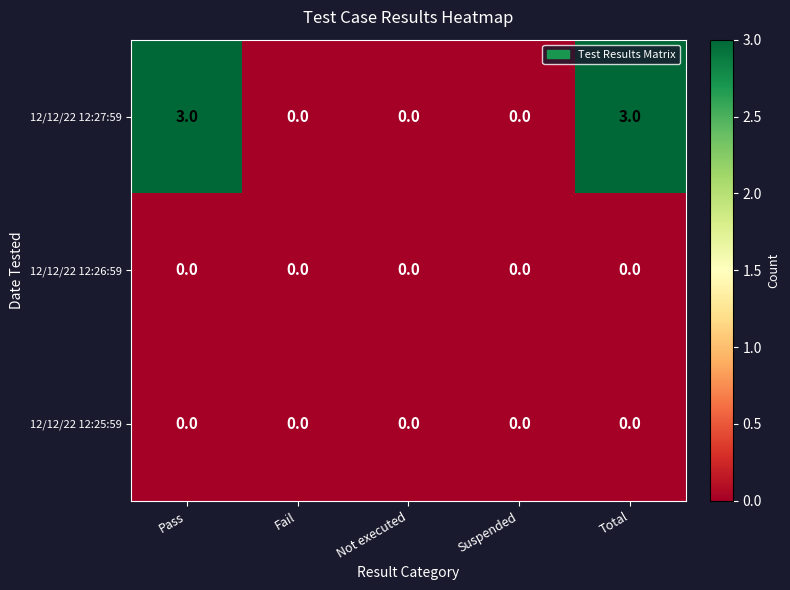

True or false: 12/12/22 12:25:59 has a value of 0 at Not executed.

True